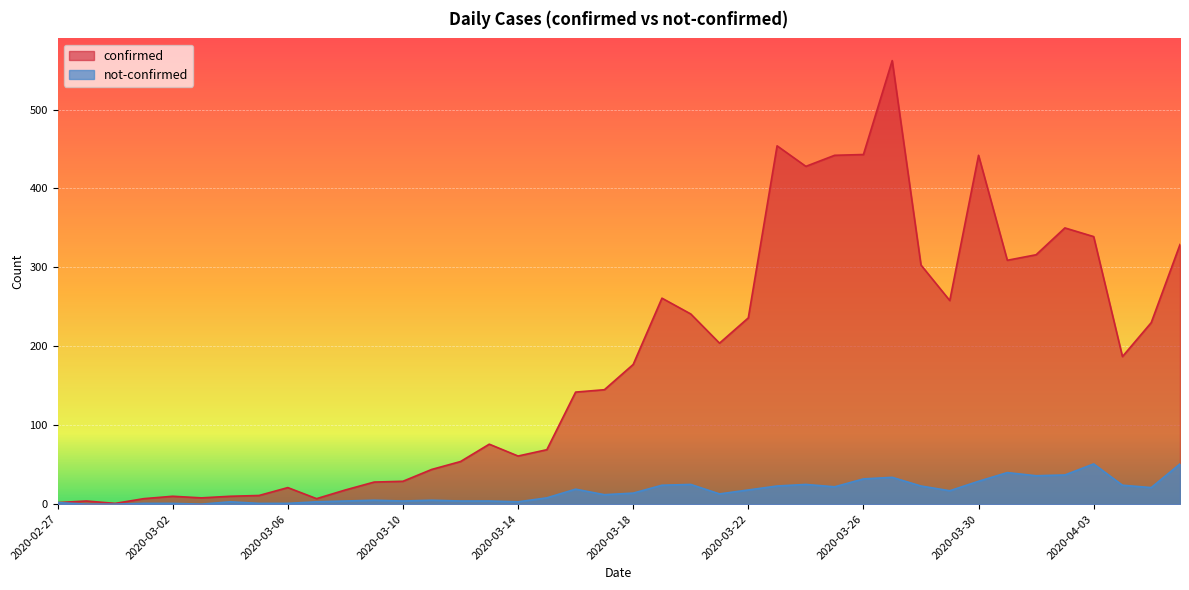

Reading left to right, list all the values displayed in this chart.

confirmed: 2	4	1	7	10	8	10	11	21	7	18	28	29	44	54	76	61	69	142	145	177	261	241	204	236	454	428	442	443	562	303	258	442	309	316	350	339	187	230	329
not-confirmed: 2	0	0	1	1	0	3	1	1	3	4	5	4	5	4	4	3	8	19	12	14	24	25	13	18	23	25	22	32	34	23	17	29	40	36	37	51	24	21	51